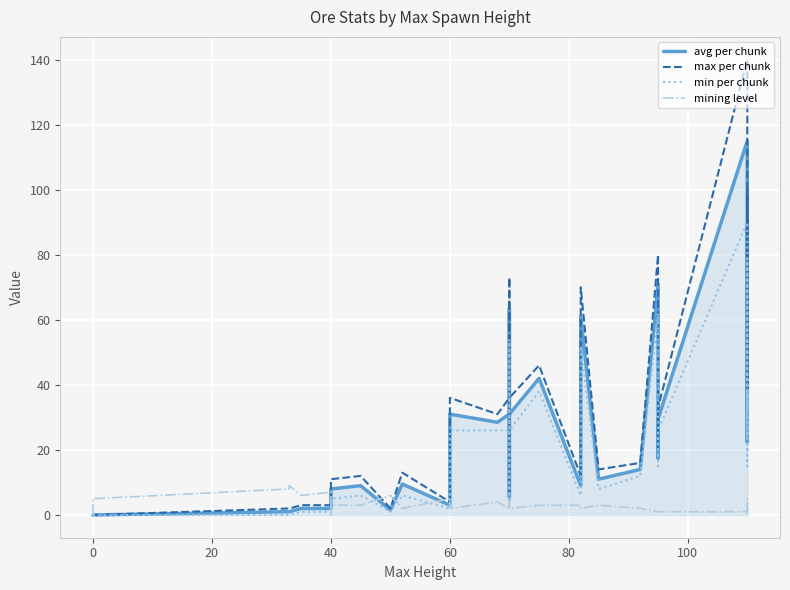

What is the difference between the second highest and minimum values in the max per chunk series?

100.0